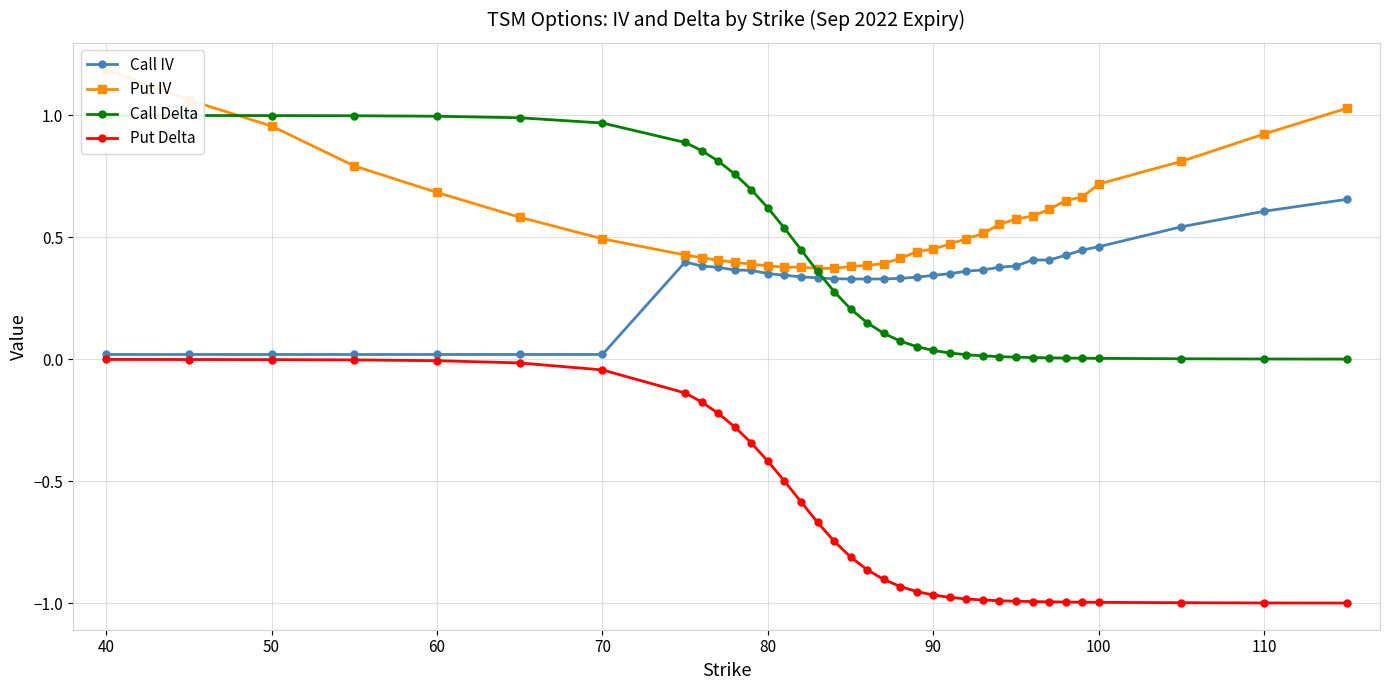

The Call IV series shows 0.0 at 70. True or false?

True